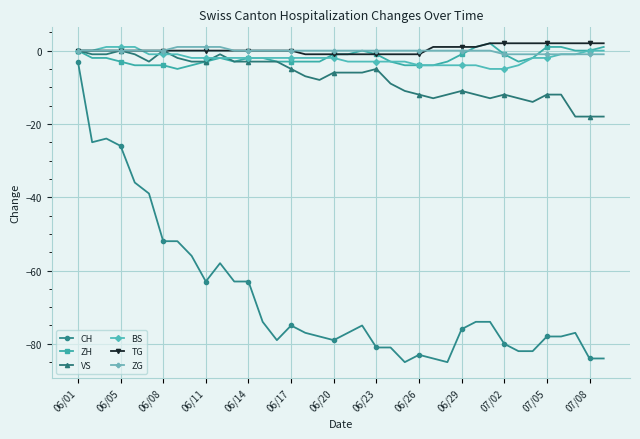

True or false: CH has more than 0 interior local peaks.

True